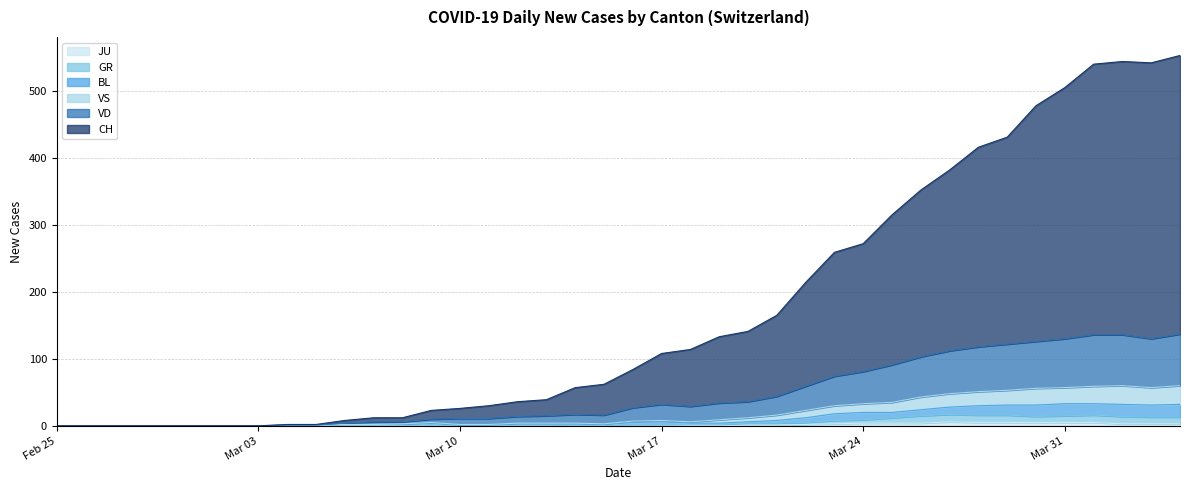

At 2020-03-14, list the series in order from smallest to largest.

JU, GR, BL, VS, VD, CH